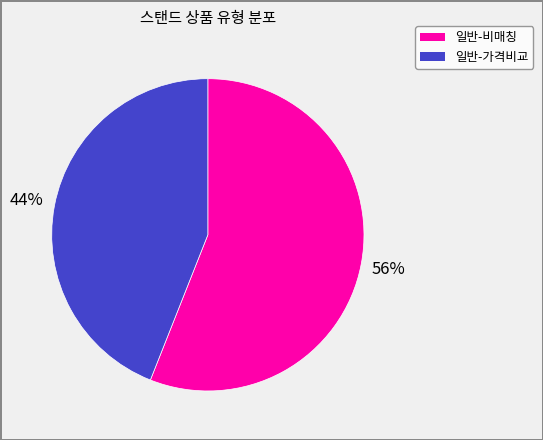

Is there any slice that represents more than half of the pie?

Yes